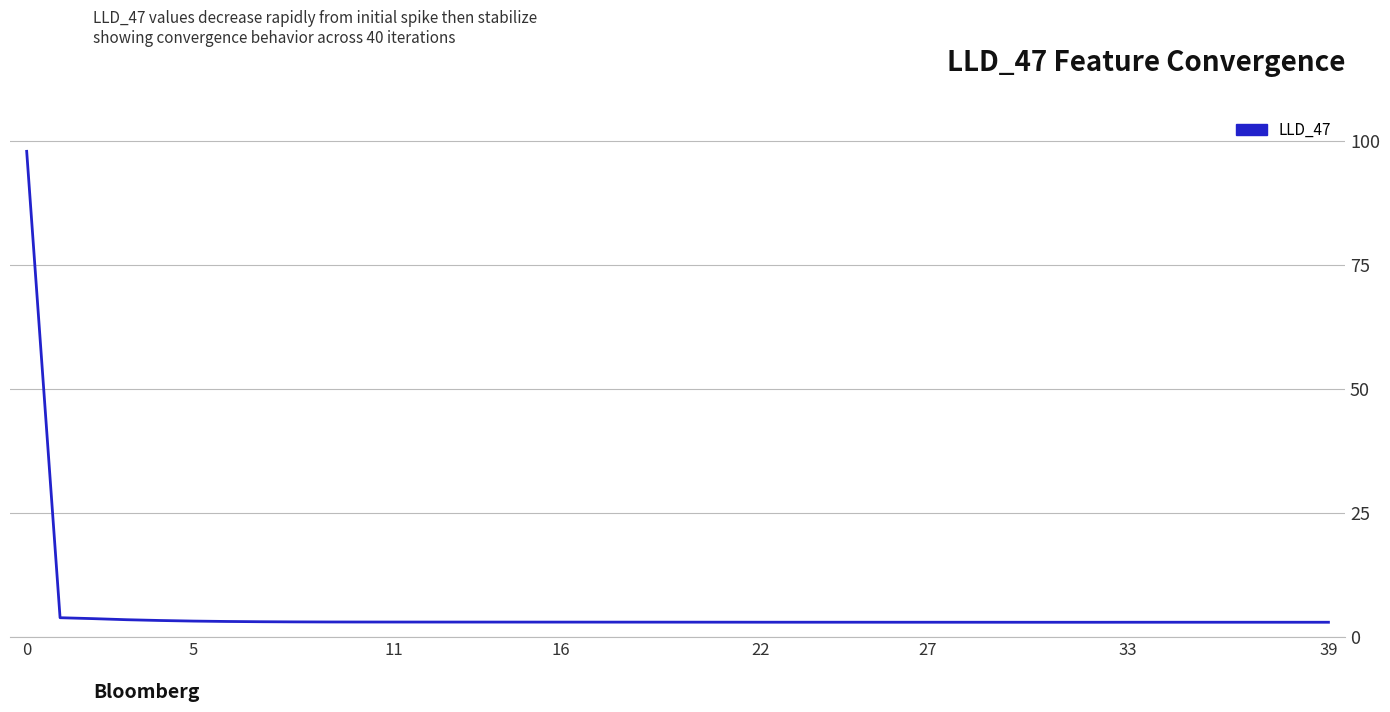

What is the maximum value shown in the chart?

98.0